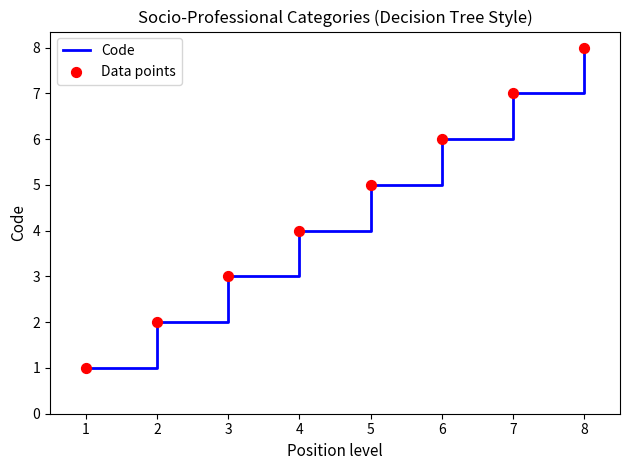

What is the change in value from 1 to 5?

+4